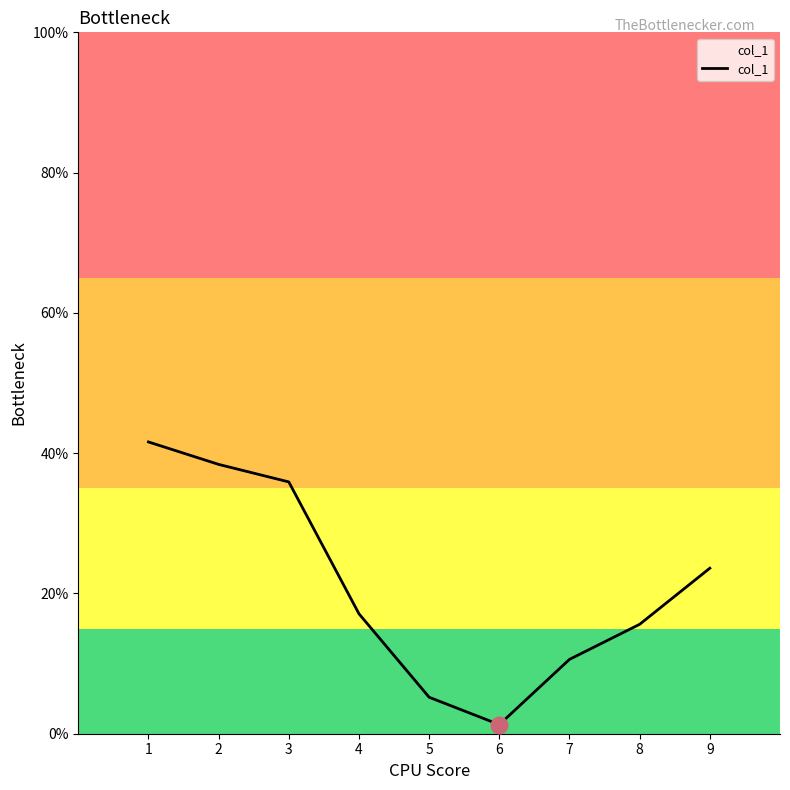

Is it true that the value at 1 is 62.5?

False